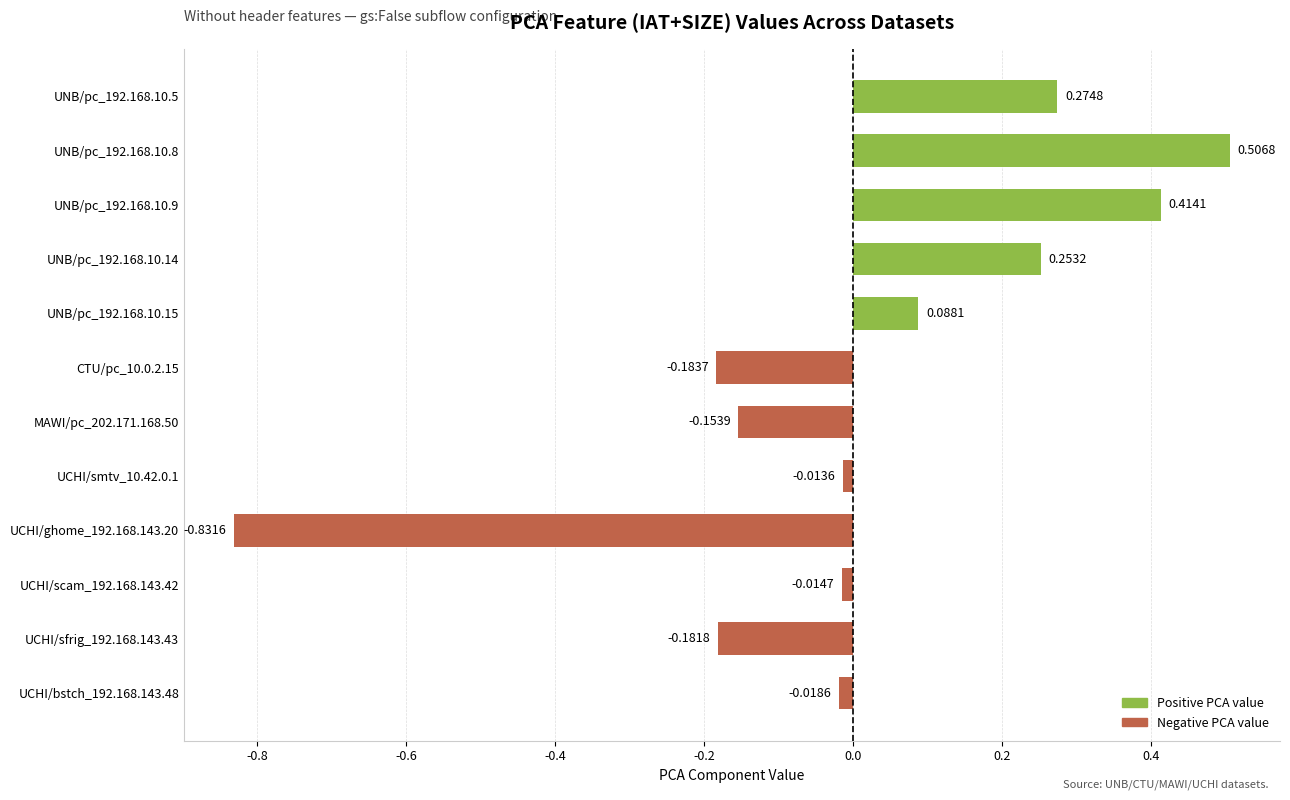

Which category has the highest value across all series?

UNB/pc_192.168.10.8